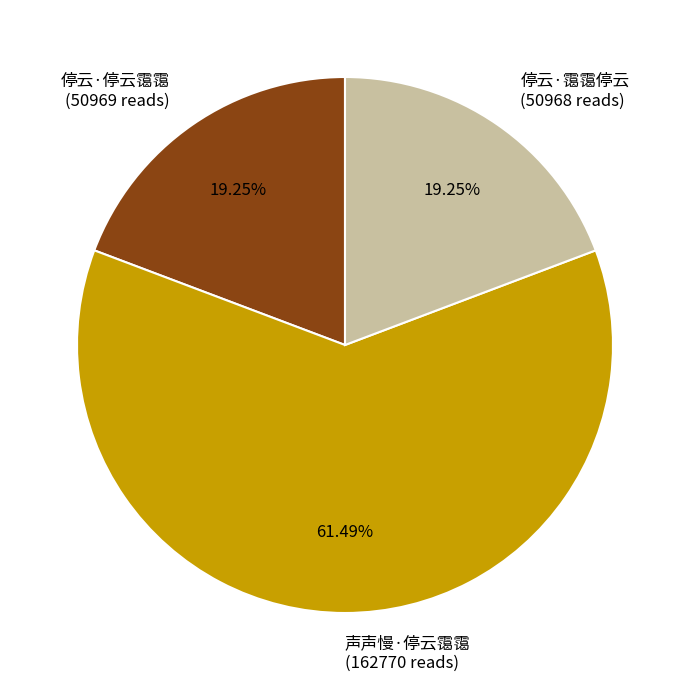

Count the number of slices in the pie.

3